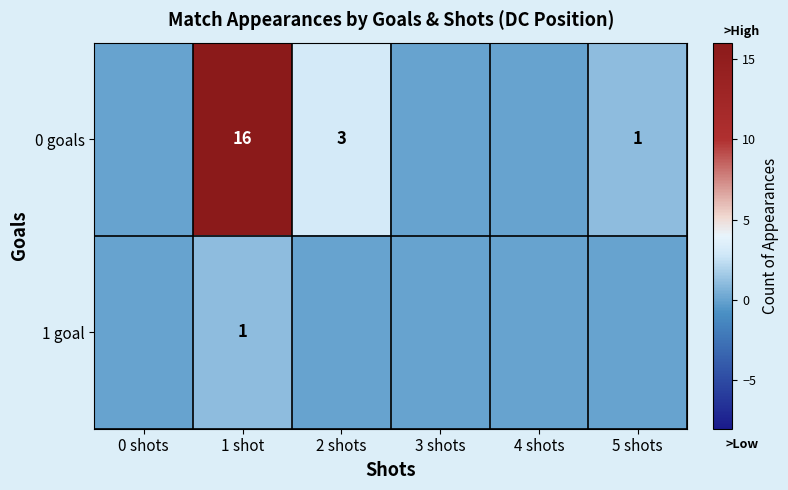

At 1 shot, list the series in order from largest to smallest.

0 goals, 1 goal